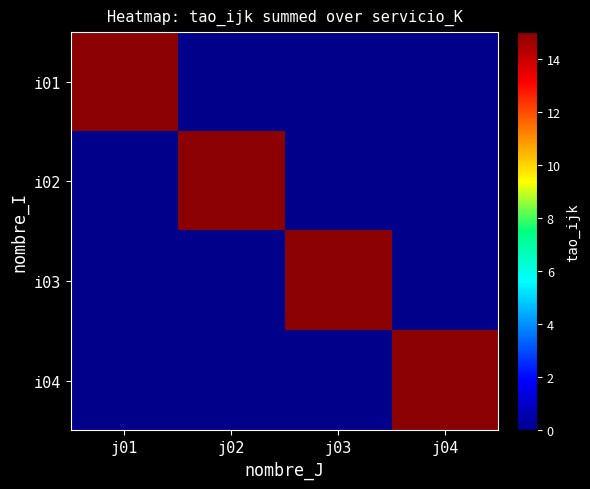

Between j02 and j04, which is larger?

j02